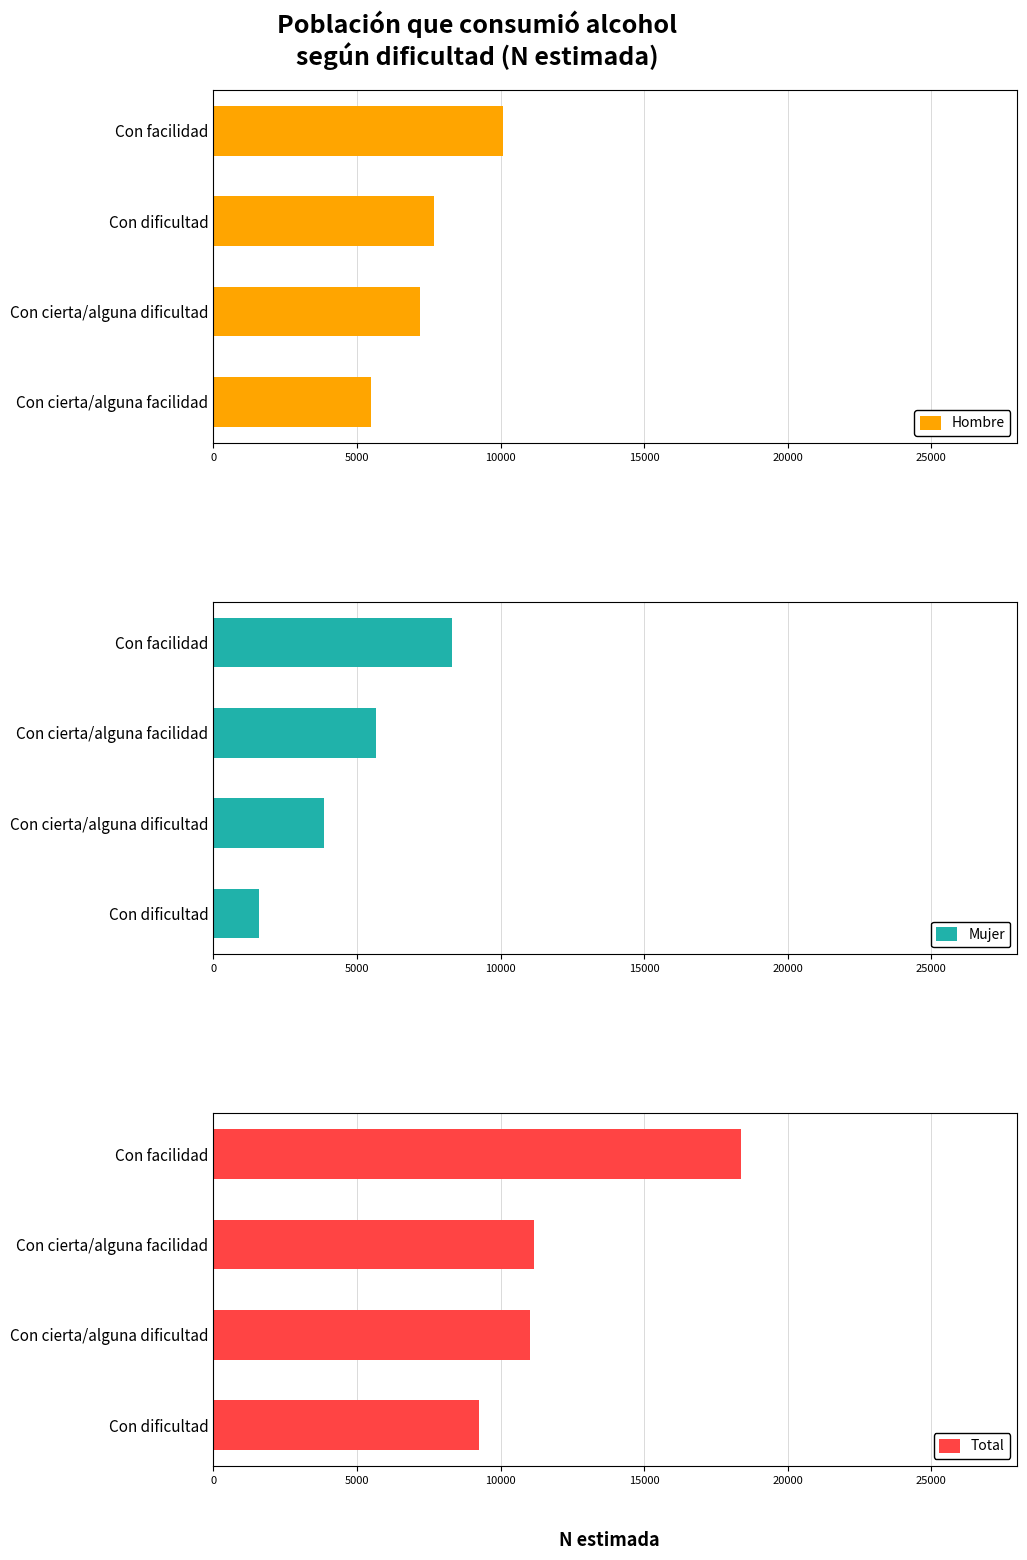

How many data points in Total are less than 11160?

2